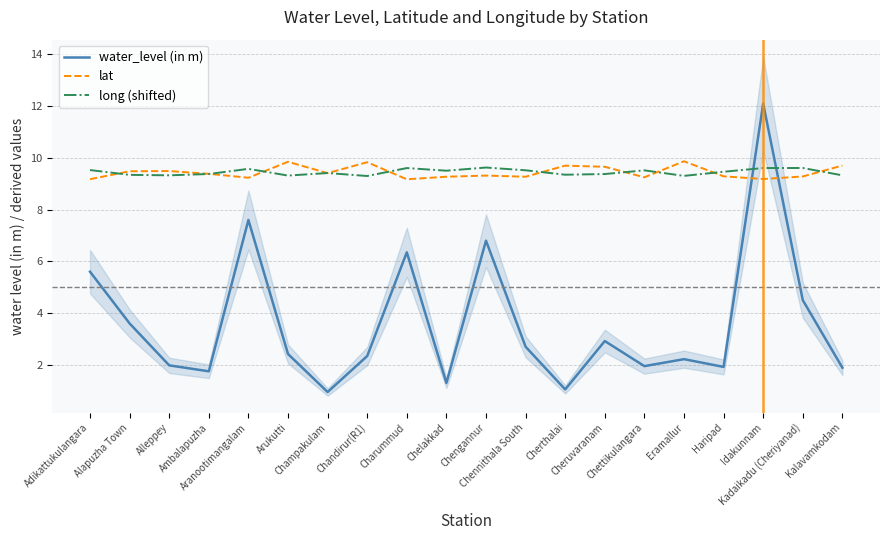

What is the difference between the highest and lowest values at Cherthalai?

8.6